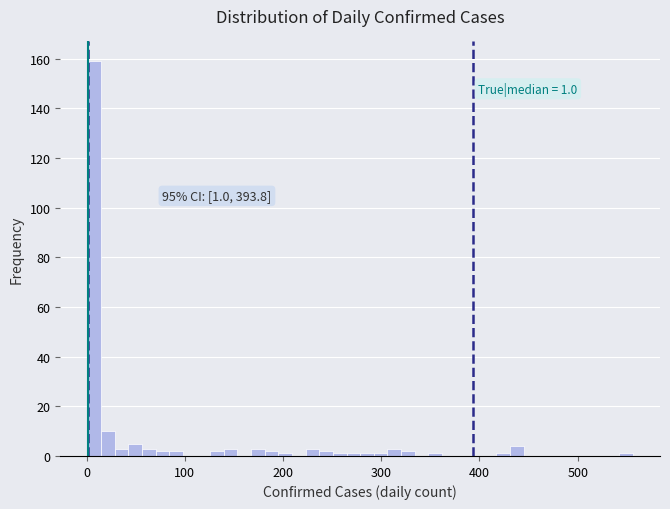

Around what value on the x-axis is the tallest bar? Give the approximate position of its centre, as read against the axis.

10